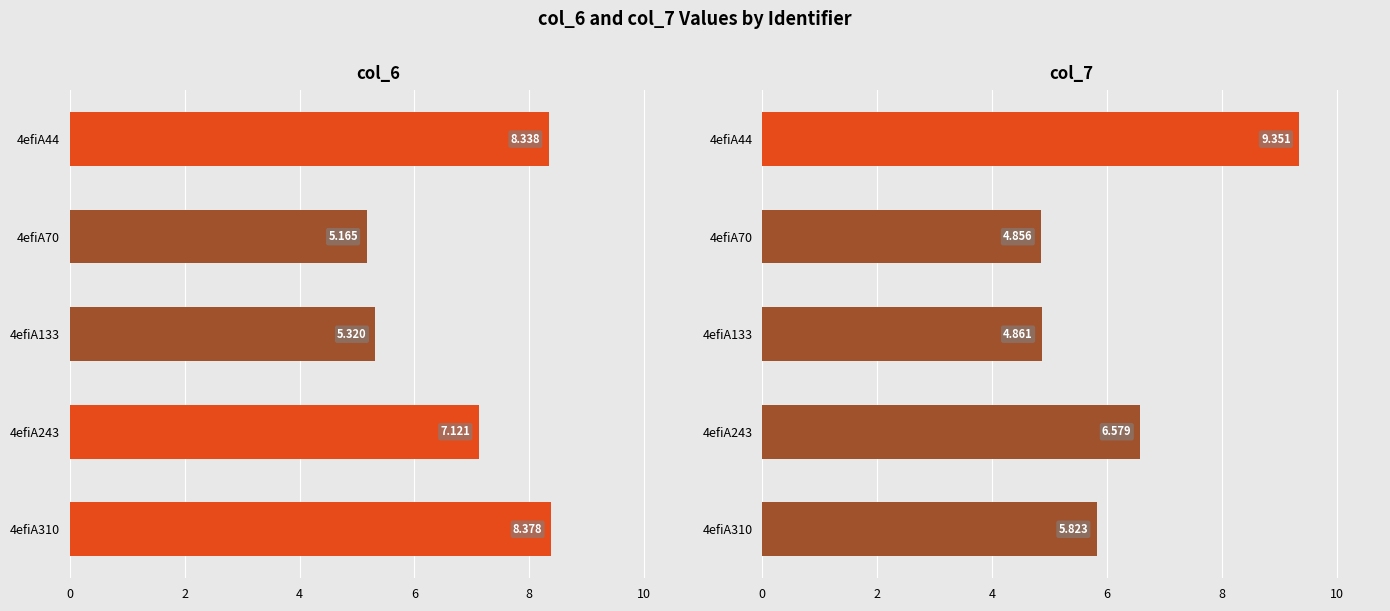

What is the minimum value shown in the chart?

4.9